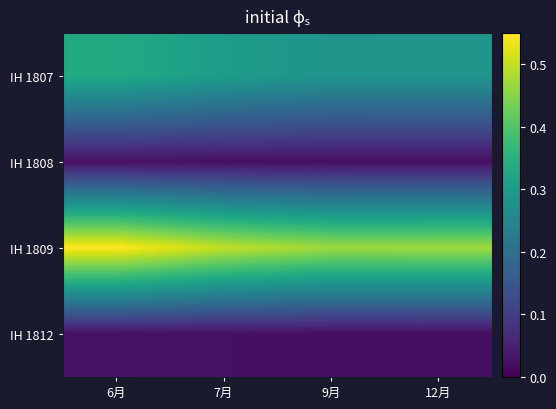

Reading left to right, list all the values displayed in this chart.

IH 1807: 6月=0.3	7月=0.3	9月=0.3	12月=0.3
IH 1808: 6月=0.0	7月=0.0	9月=0.0	12月=0.0
IH 1809: 6月=0.5	7月=0.5	9月=0.5	12月=0.5
IH 1812: 6月=0.0	7月=0.0	9月=0.0	12月=0.0